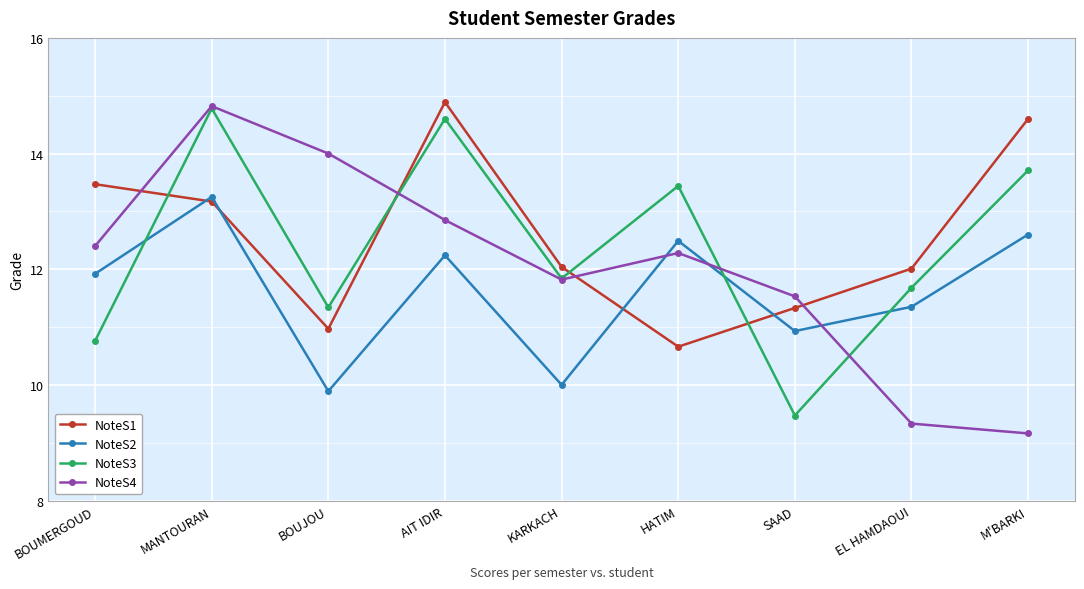

Which series ends up on top after the final intersection of NoteS3 and NoteS1?

NoteS1